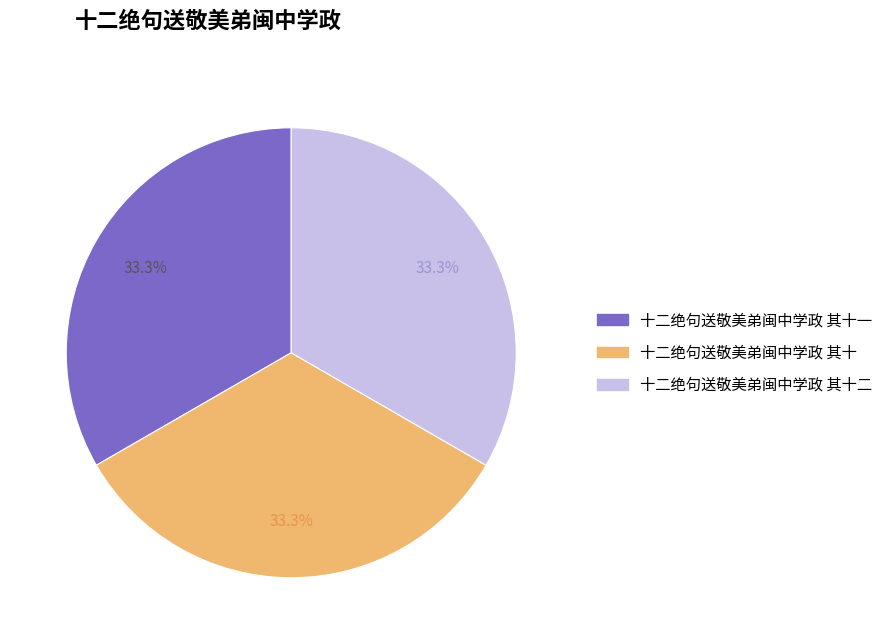

How many segments does this pie chart have?

3